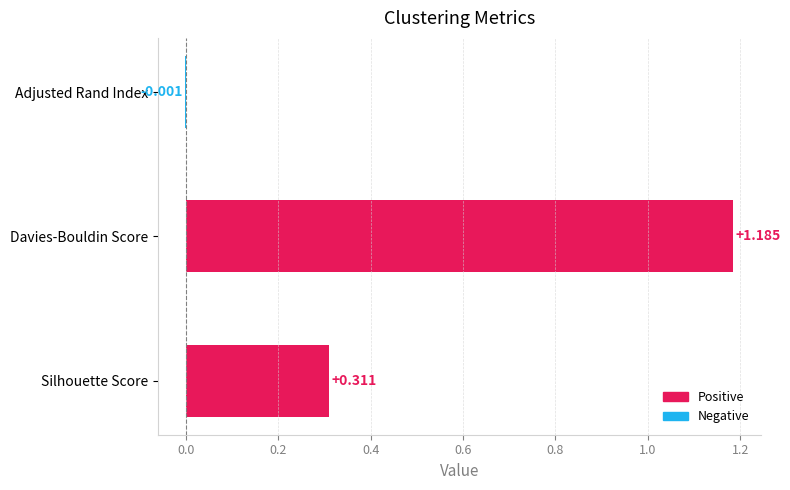

Where is the data nearest to the value 0?

Adjusted Rand Index